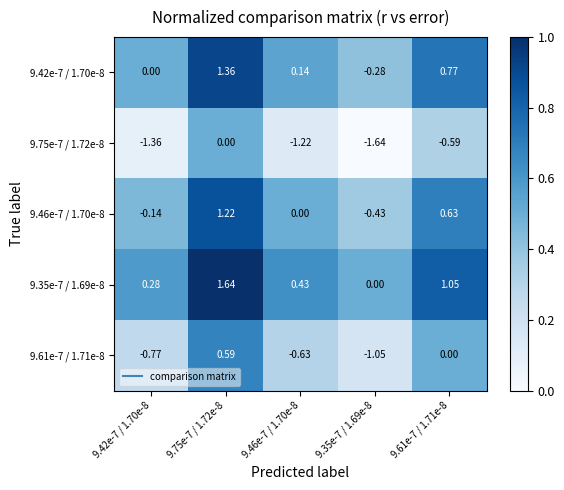

Count the number of data series in this chart.

5